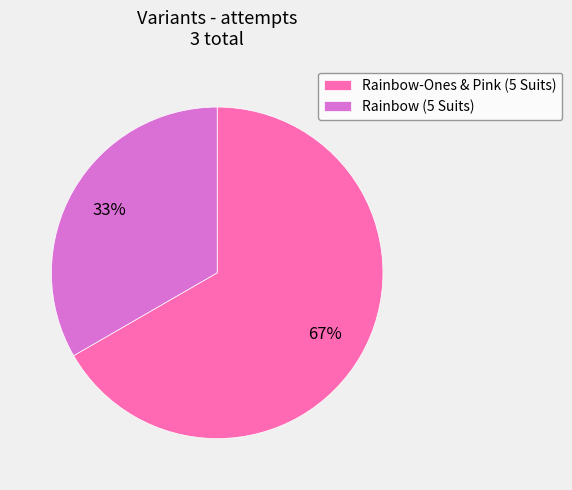

Does any single category account for the majority?

Yes